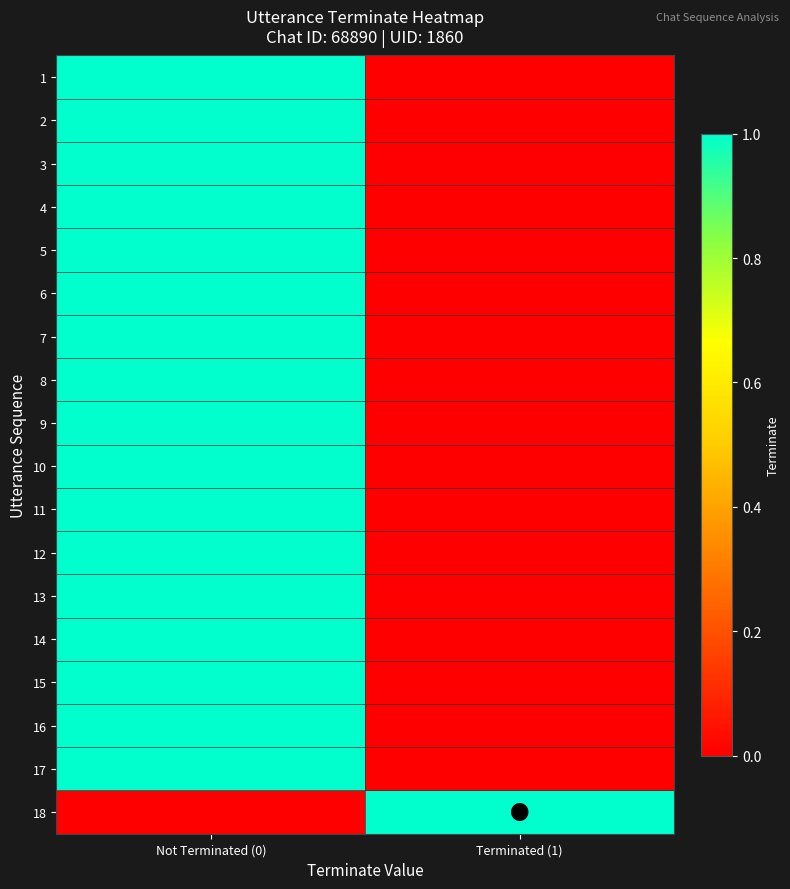

What is the spread (max minus min) of values at Terminated (1)?

1